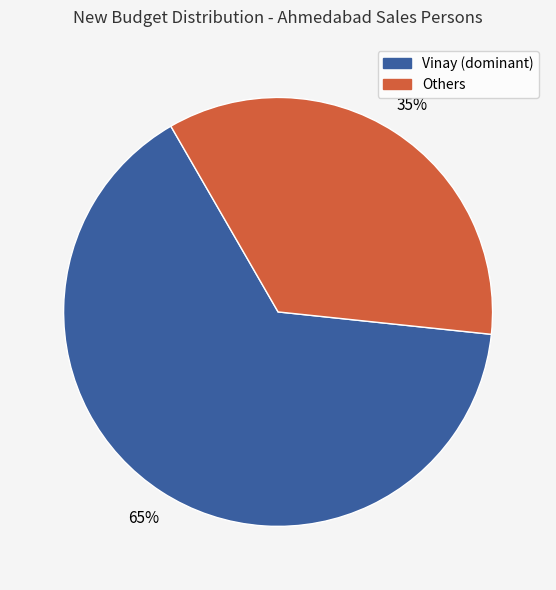

Is the sum of Vinay (dominant) and Others greater than half?

Yes